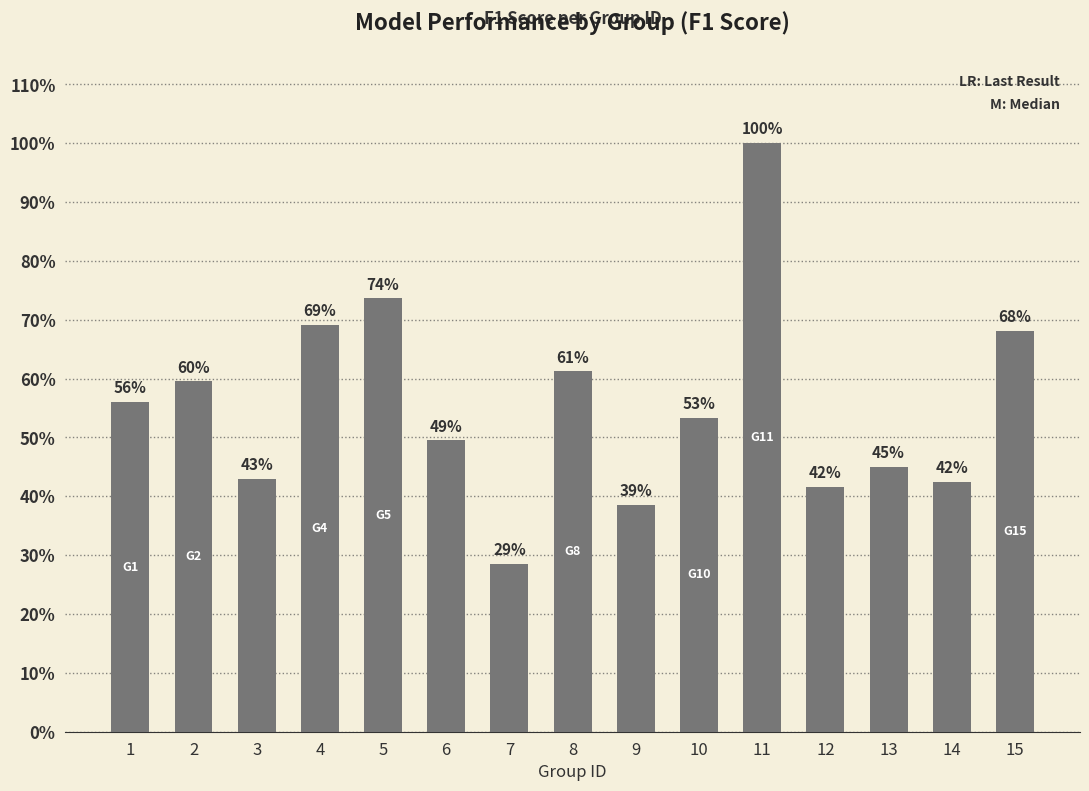

The chart shows a value of 0.2 at 2. True or false?

False